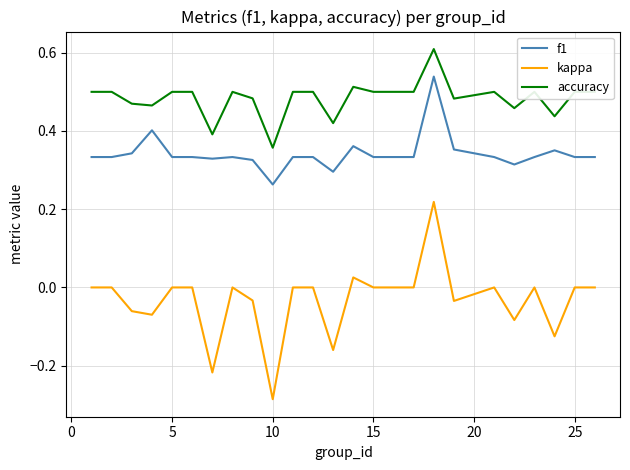

Which series has the widest spread of values?

kappa